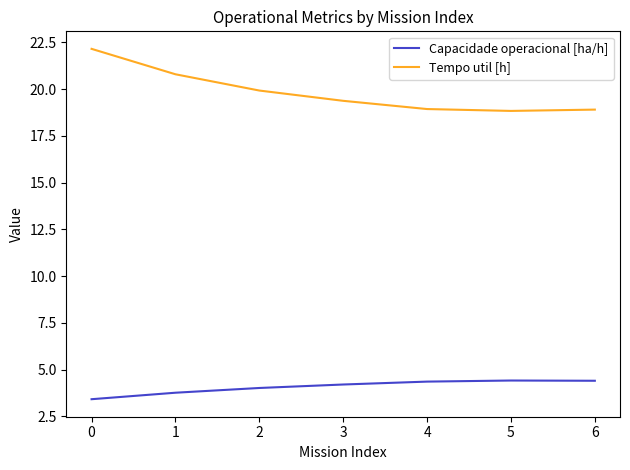

True or false: Capacidade operacional [ha/h] and Tempo util [h] cross at least once.

False